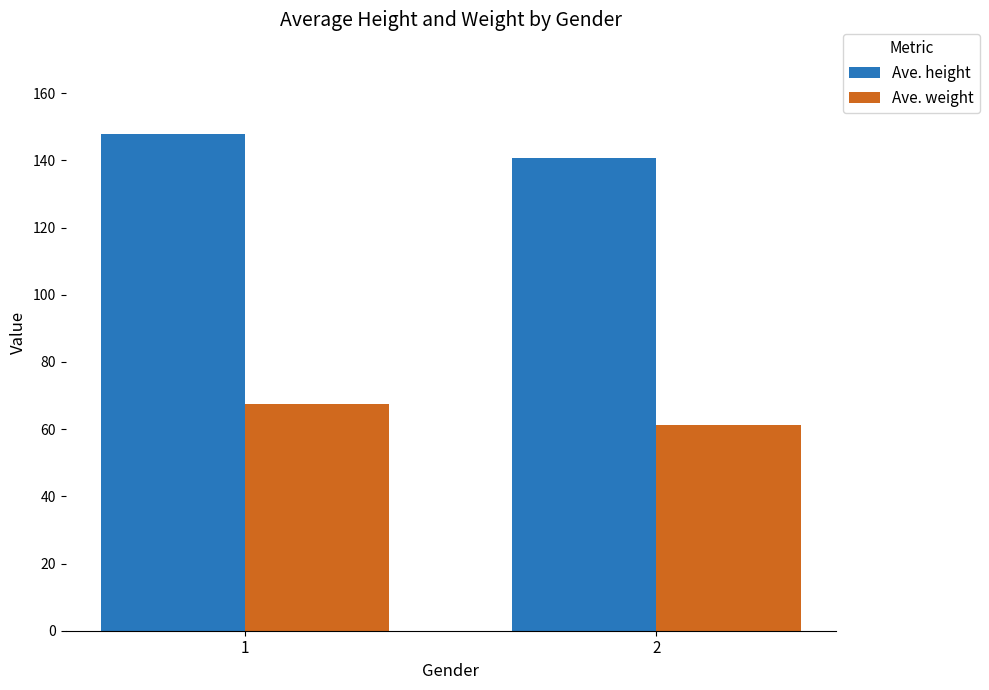

How many data points in Ave. weight are less than 67?

1